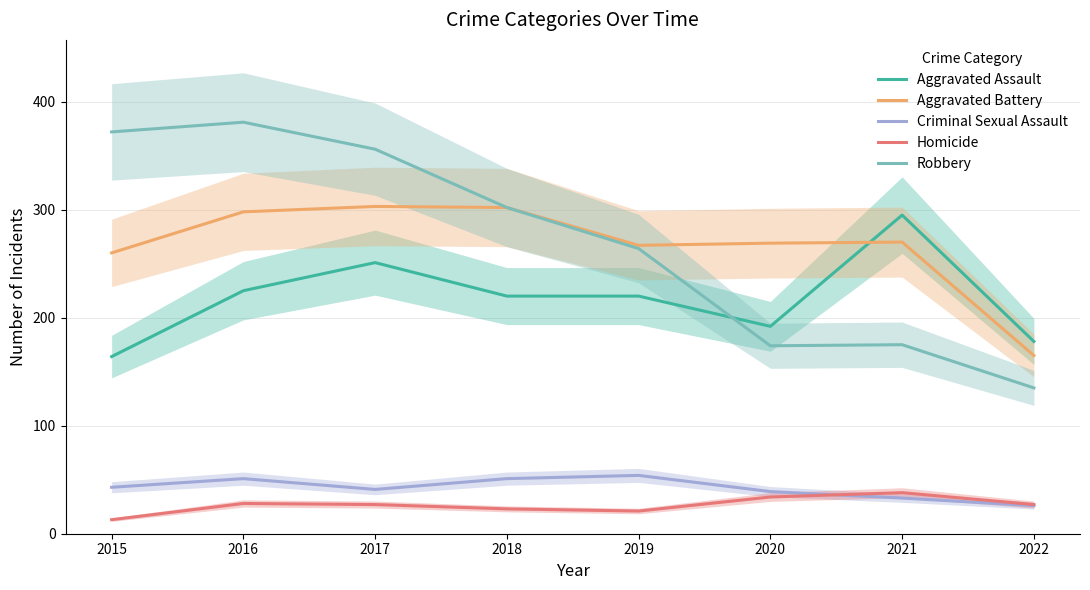

How many interior local peaks does the Aggravated Assault series have?

2